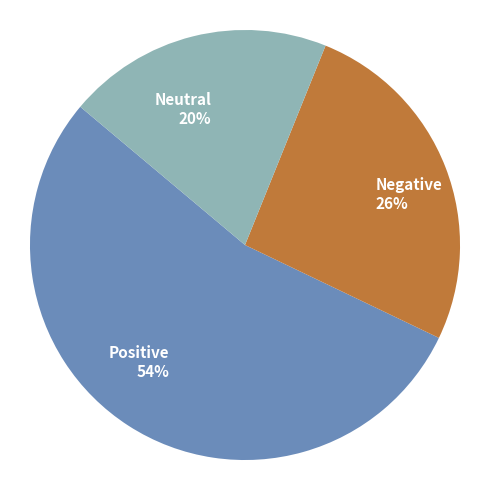

Which slice represents more than half of the pie?

Positive